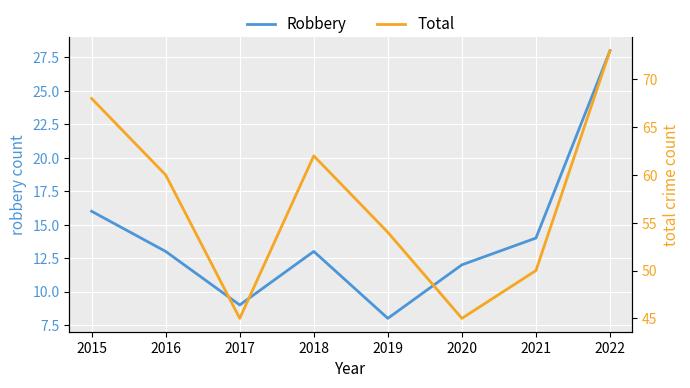

True or false: Robbery has a value of 13 at 2016.

True